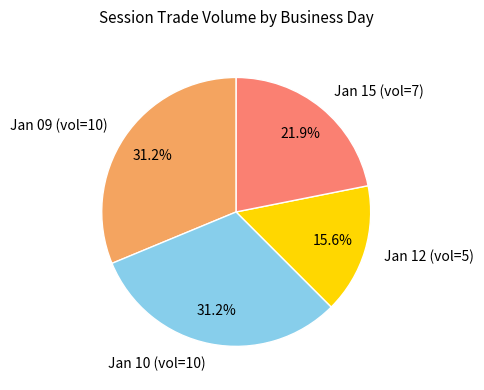

To the nearest percent, what is the average slice percentage?

25%